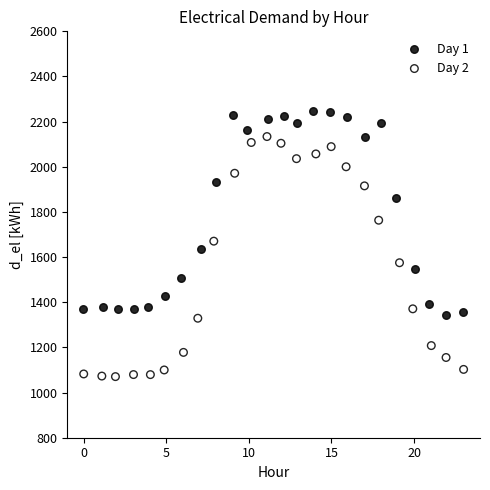

Which series contains the lowest Y value?

Day 2